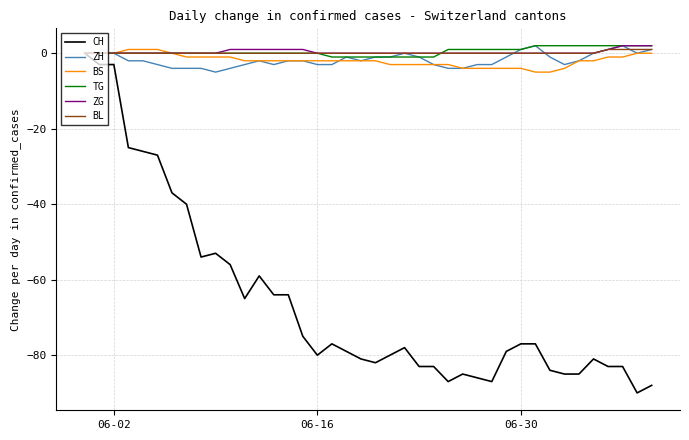

What is the minimum value shown in the chart?

-90